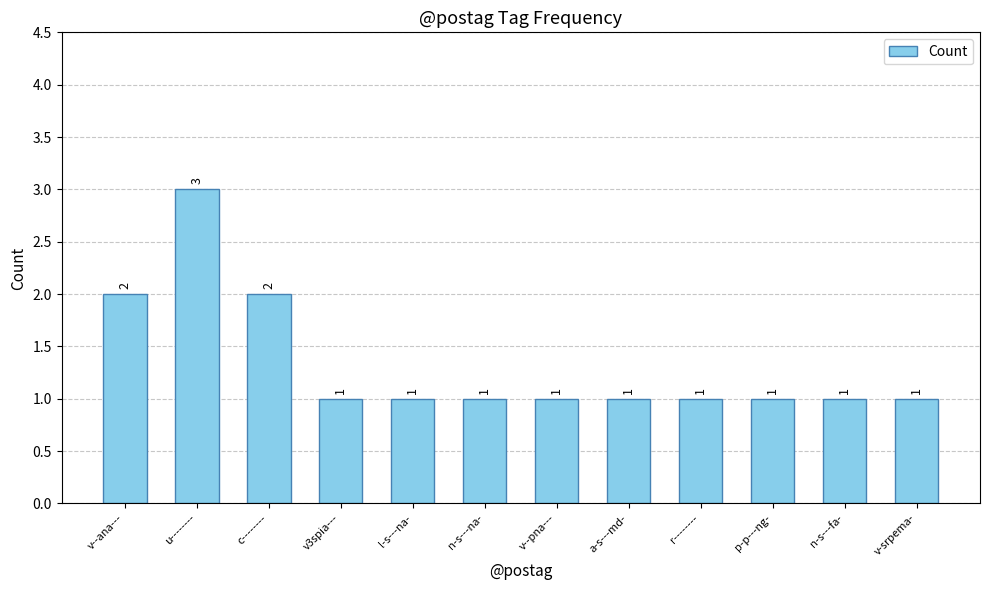

What is the value of the 7th bar from the left?

1